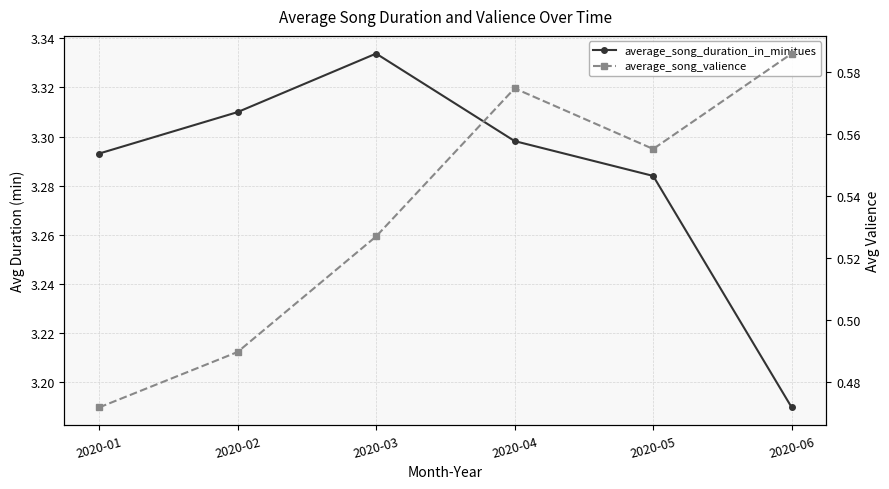

List the series in order of their peak value, highest first.

average_song_duration_in_minitues, average_song_valience